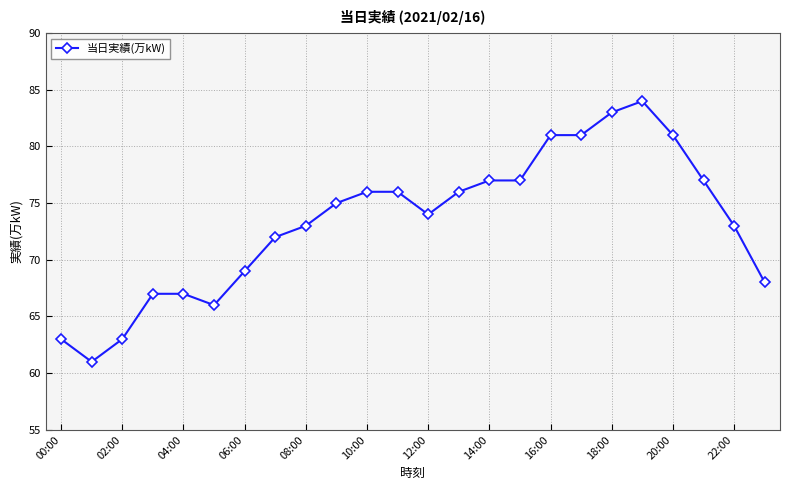

What is the value of the 16th point from the left?

77